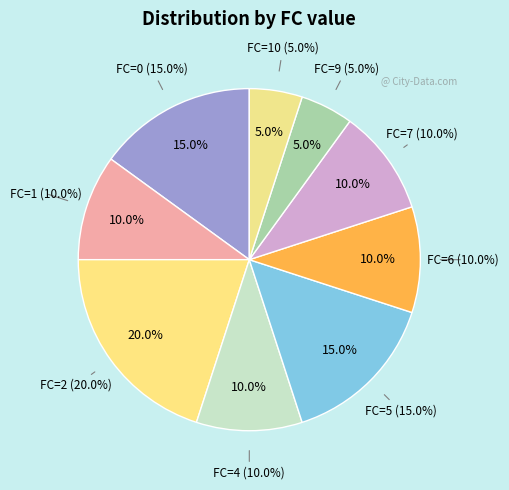

What is the largest slice in the pie chart?

FC=2